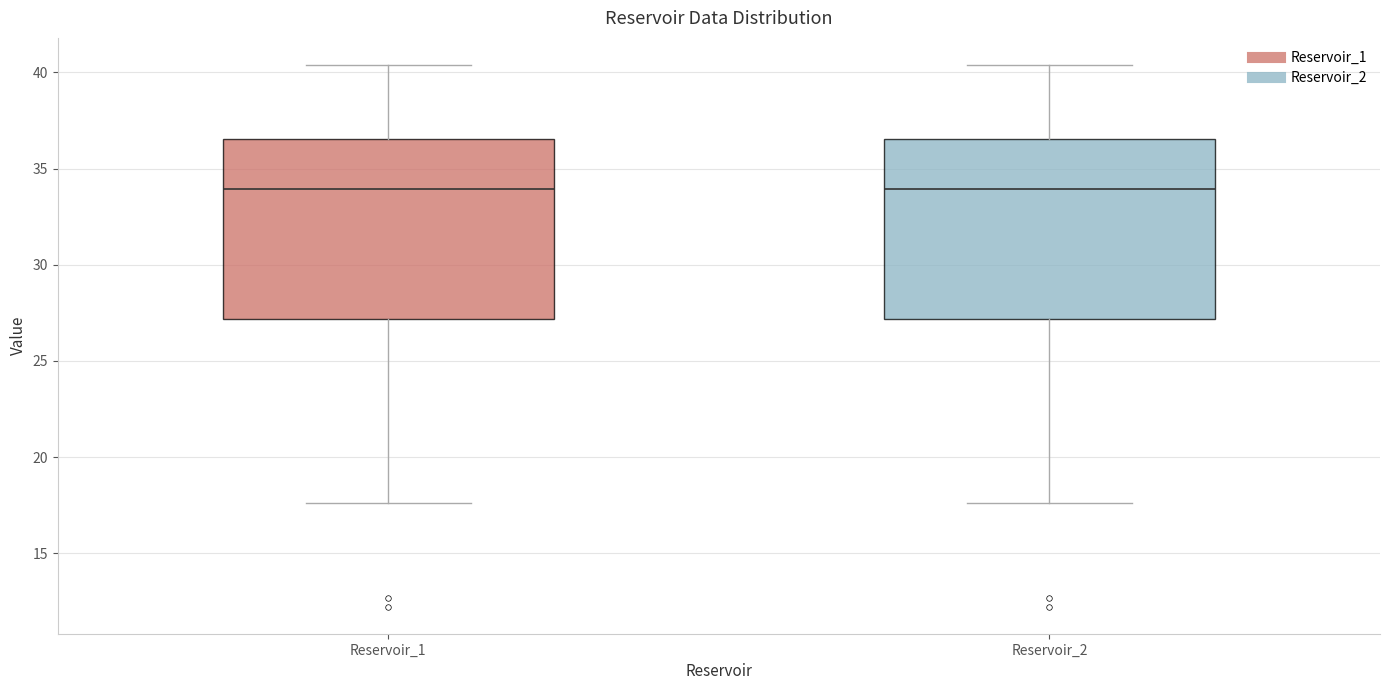

Where does the lower whisker of the box for Reservoir_2 end on the y-axis? The values are not printed on the chart, so give them approximately, as read against the axis.

17.5